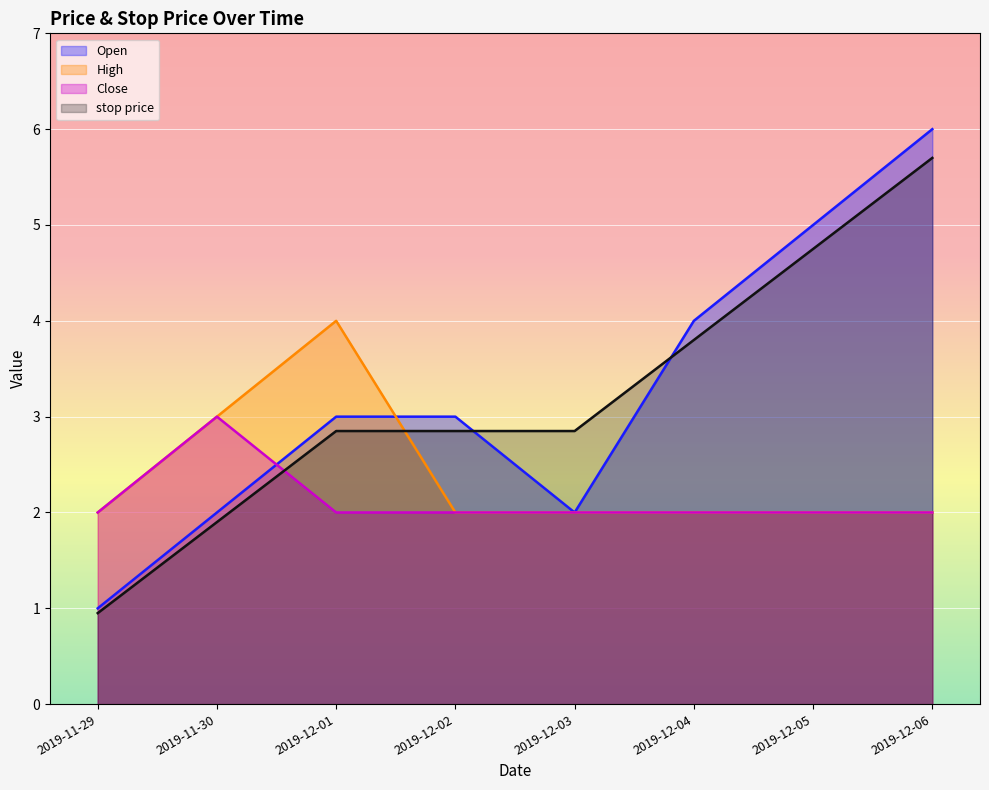

At which label does Close reach its minimum?

2019-11-29